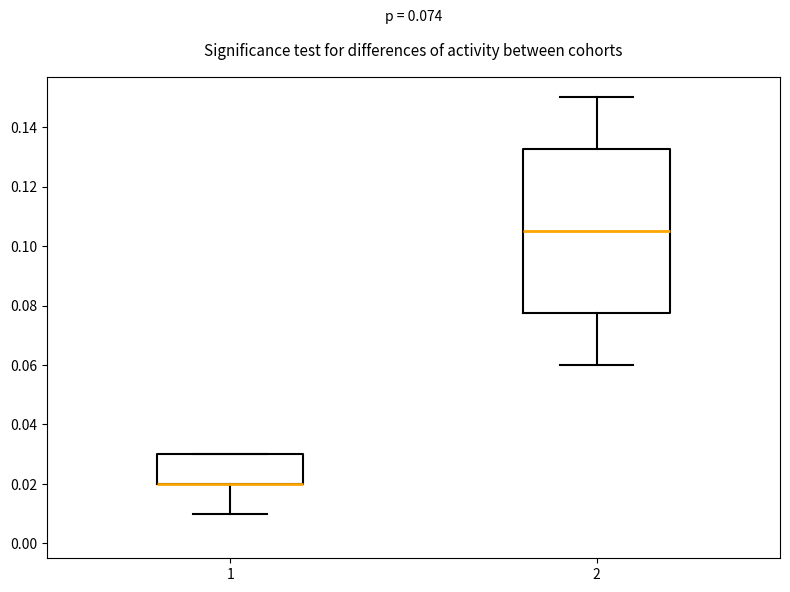

Which box is the tallest, from its lower edge to its upper edge?

2